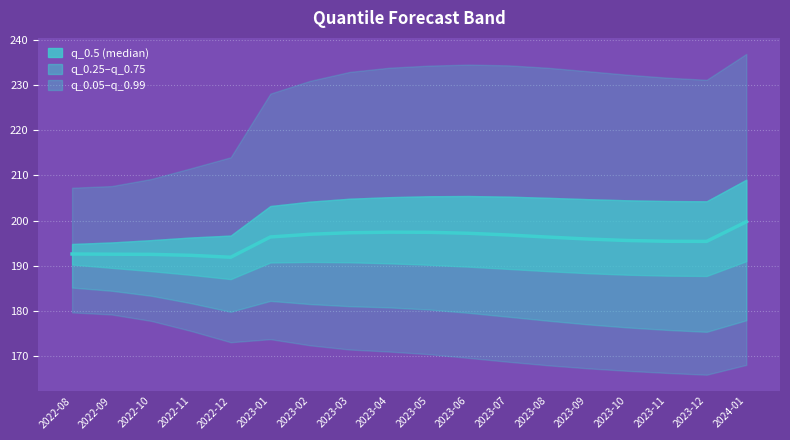

Which category has the highest value across all series?

2024-01